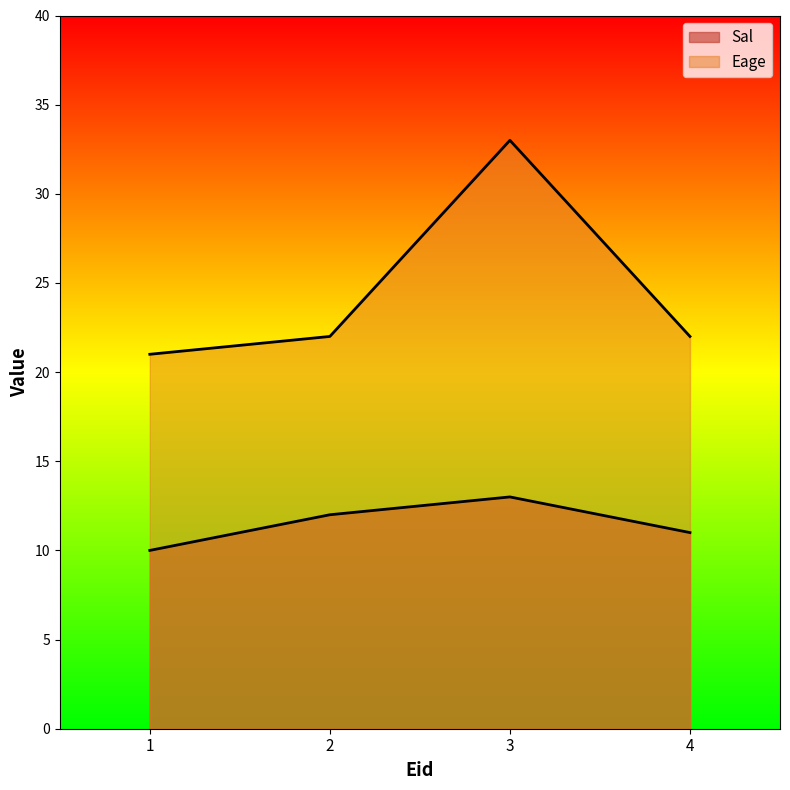

What is the maximum value for Sal?

13